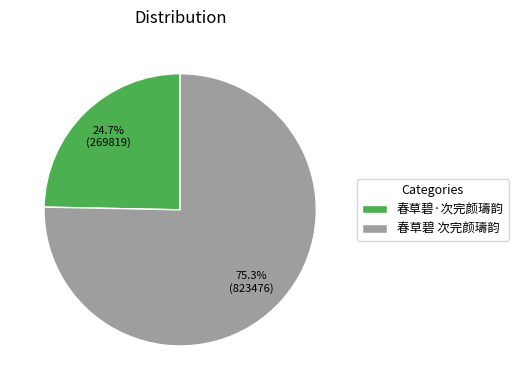

What portion of the pie excludes 春草碧·次完颜璹韵?

75.3%